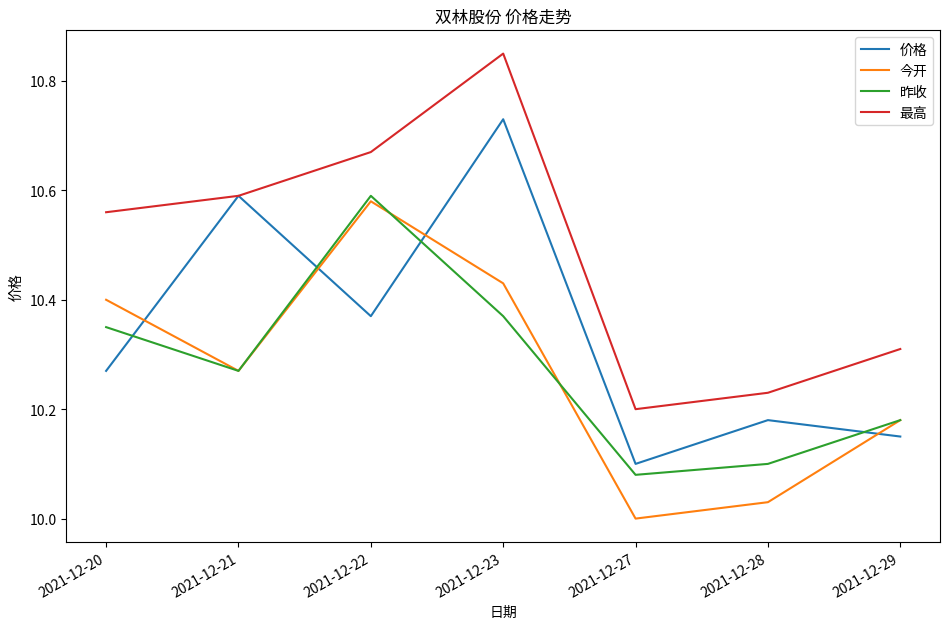

List the labels in order of 价格 value, smallest first.

2021-12-27, 2021-12-29, 2021-12-28, 2021-12-20, 2021-12-22, 2021-12-21, 2021-12-23